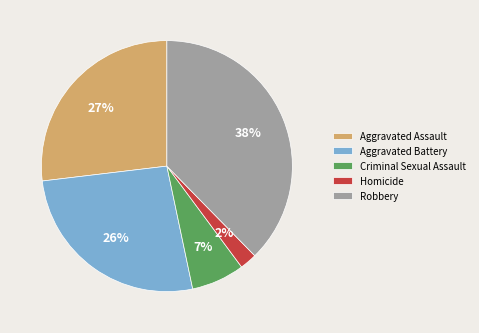

Is the sum of Aggravated Battery and Robbery greater than half?

Yes